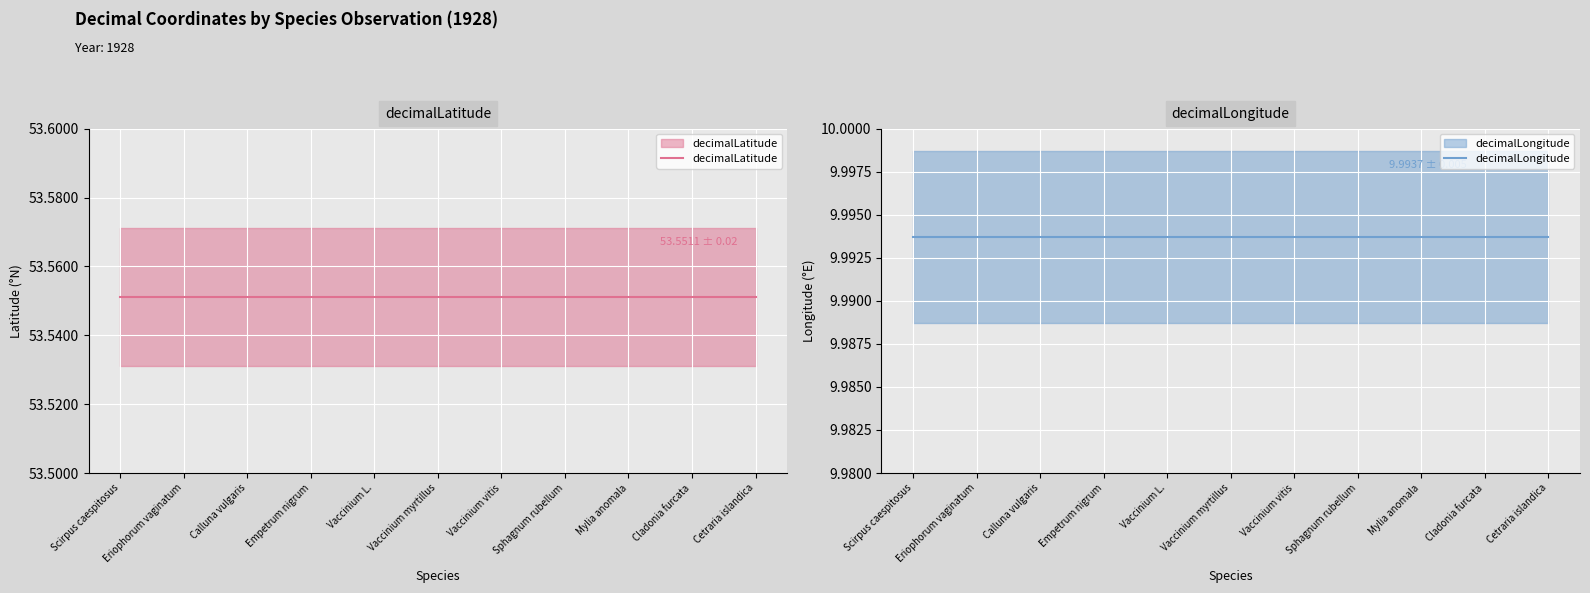

Reading left to right, what are all the values shown in this chart?

decimalLatitude: 53.6	53.6	53.6	53.6	53.6	53.6	53.6	53.6	53.6	53.6	53.6
decimalLongitude: 10.0	10.0	10.0	10.0	10.0	10.0	10.0	10.0	10.0	10.0	10.0